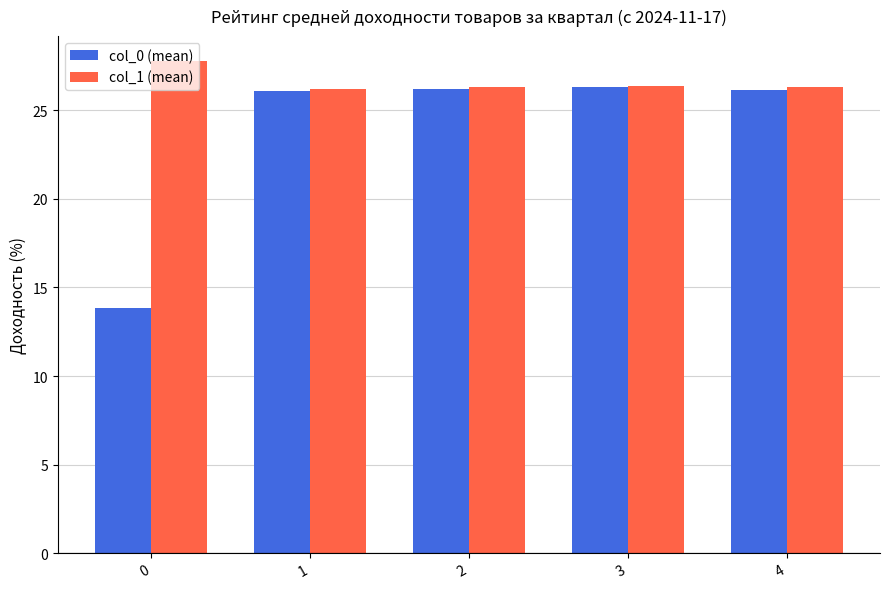

What is the spread (max minus min) of values at 3?

0.1